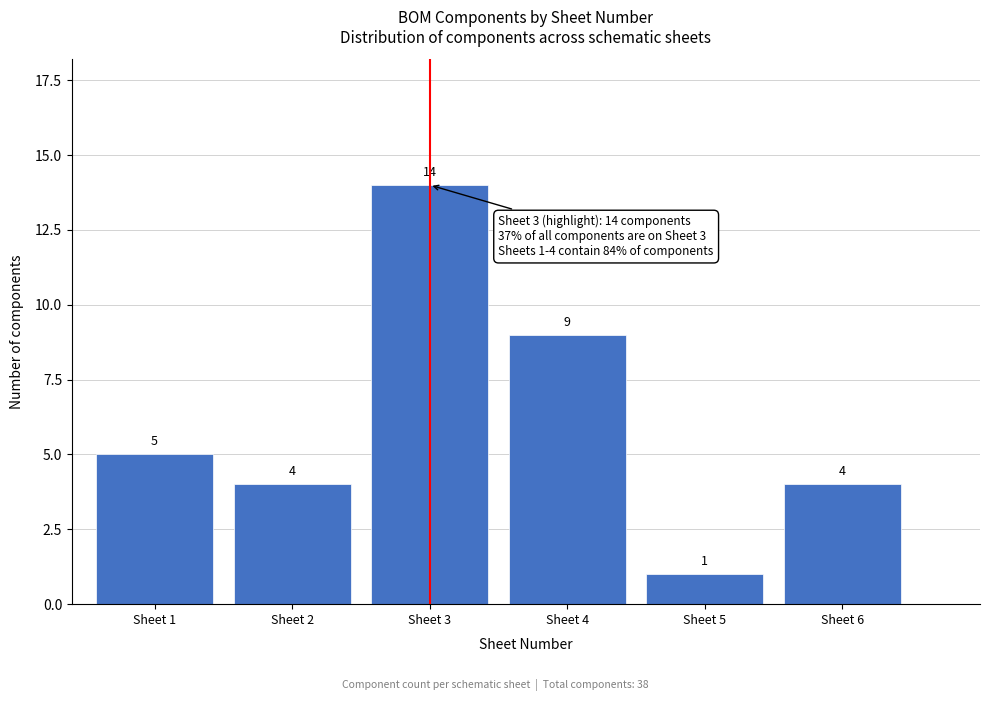

Reading right to left, transcribe all the data shown in this chart.

Sheet 6=4	Sheet 5=1	Sheet 4=9	Sheet 3=14	Sheet 2=4	Sheet 1=5